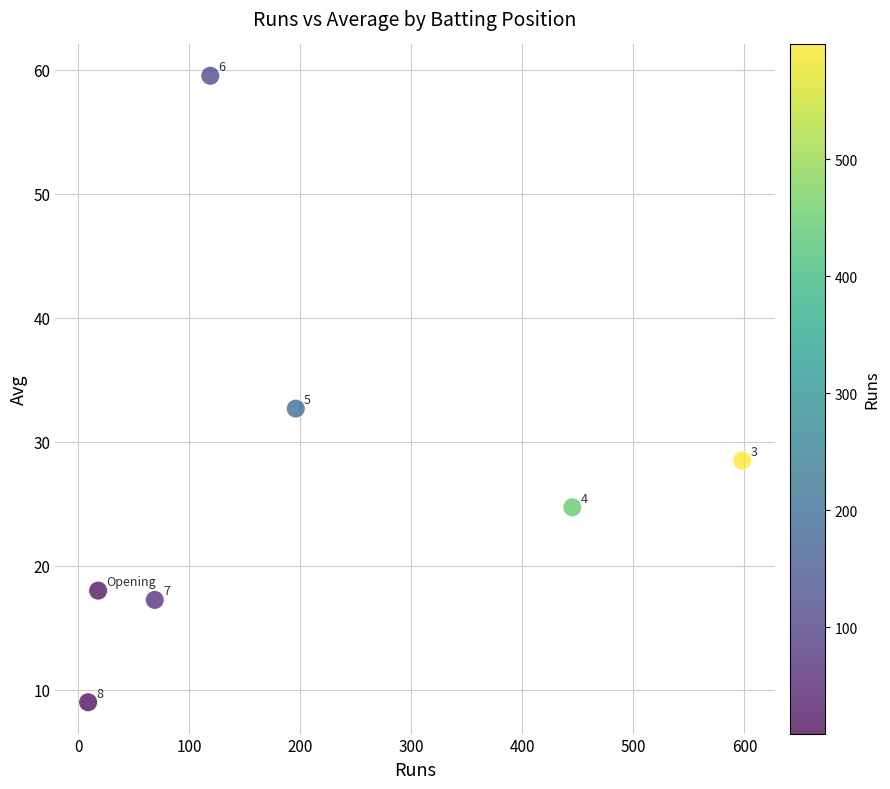

What is the average X value?

207.7